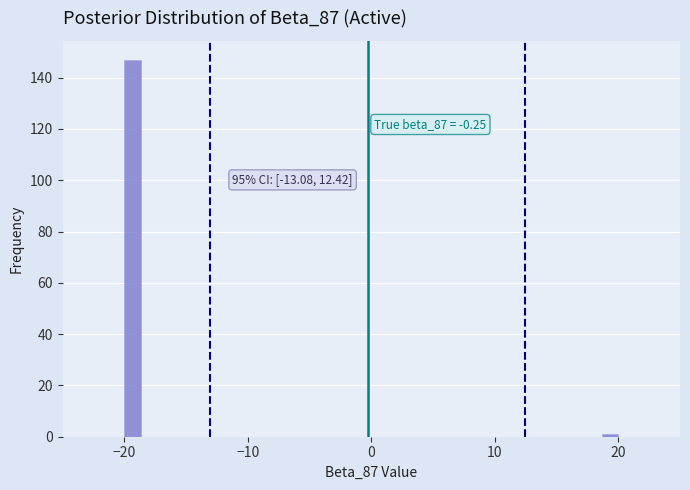

Read against the x-axis, roughly where is the centre of the tallest bar?

-19